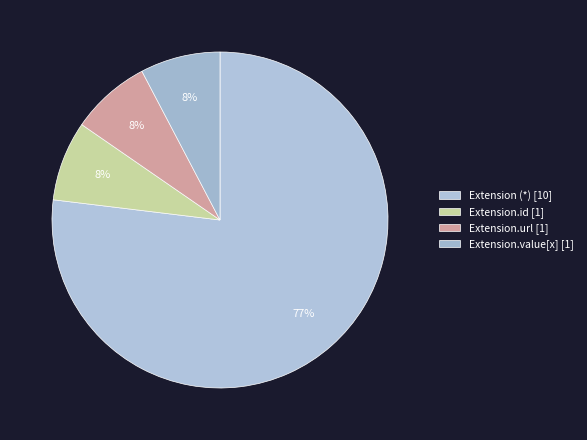

Count the number of slices in the pie.

4